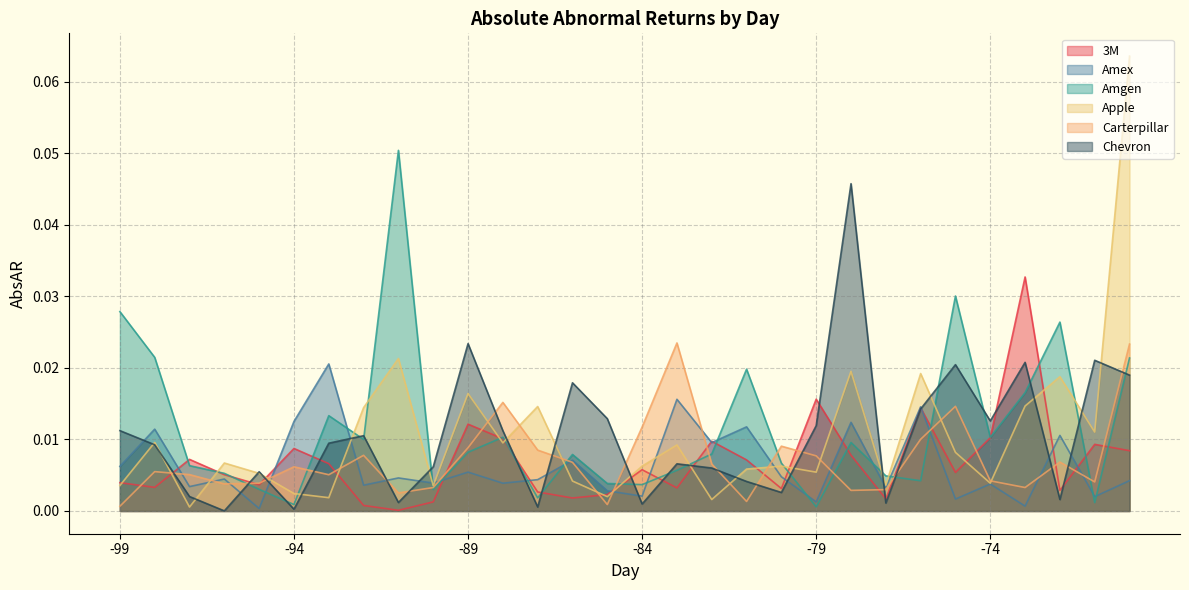

How many intersections are there between Chevron and Amgen?

18